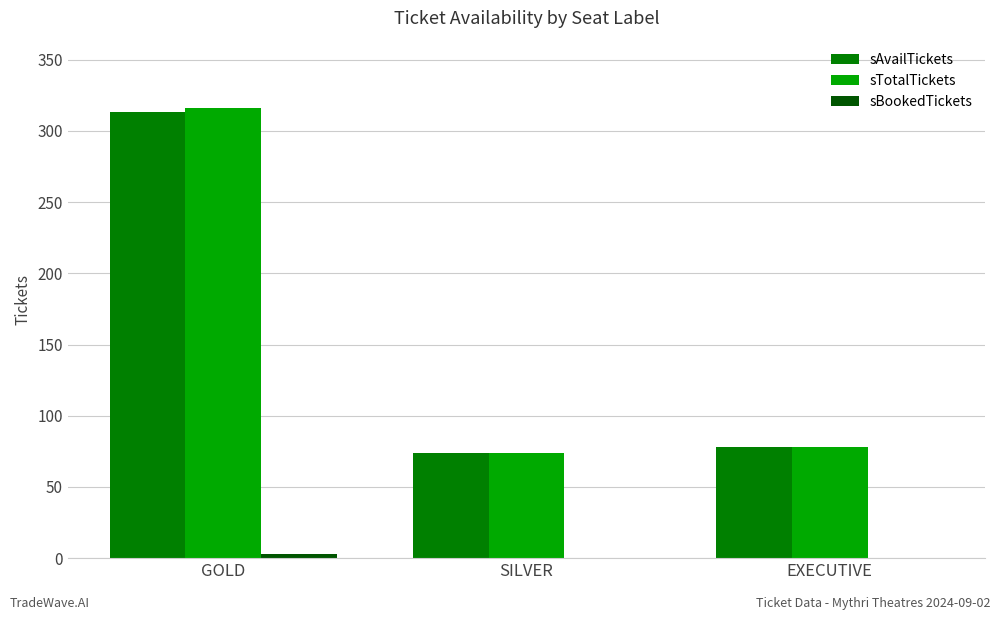

Read the sAvailTickets value at SILVER, to the nearest 50.

50